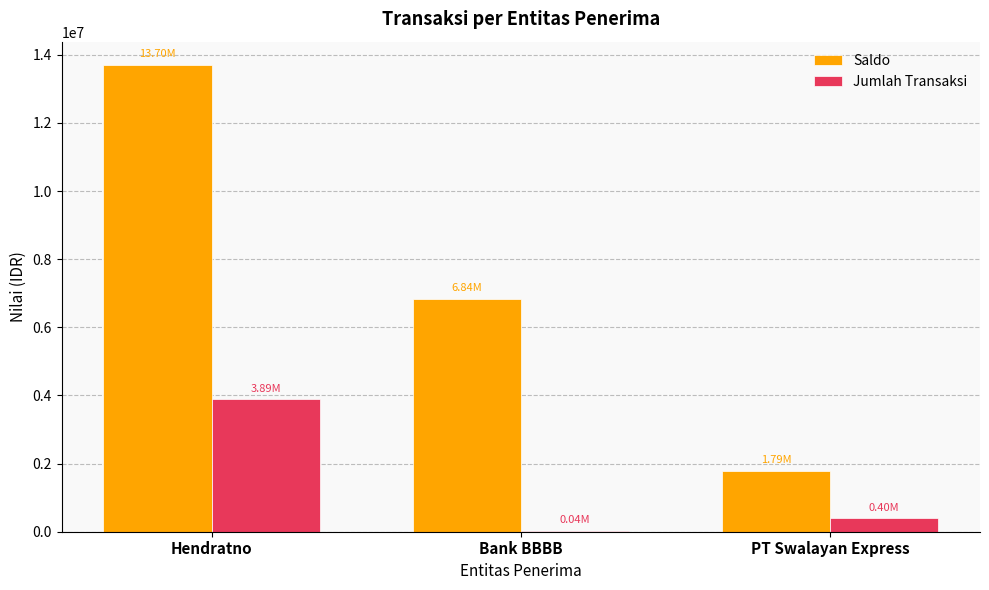

What is the sum of the Jumlah Transaksi values at PT Swalayan Express and Hendratno?

4290000